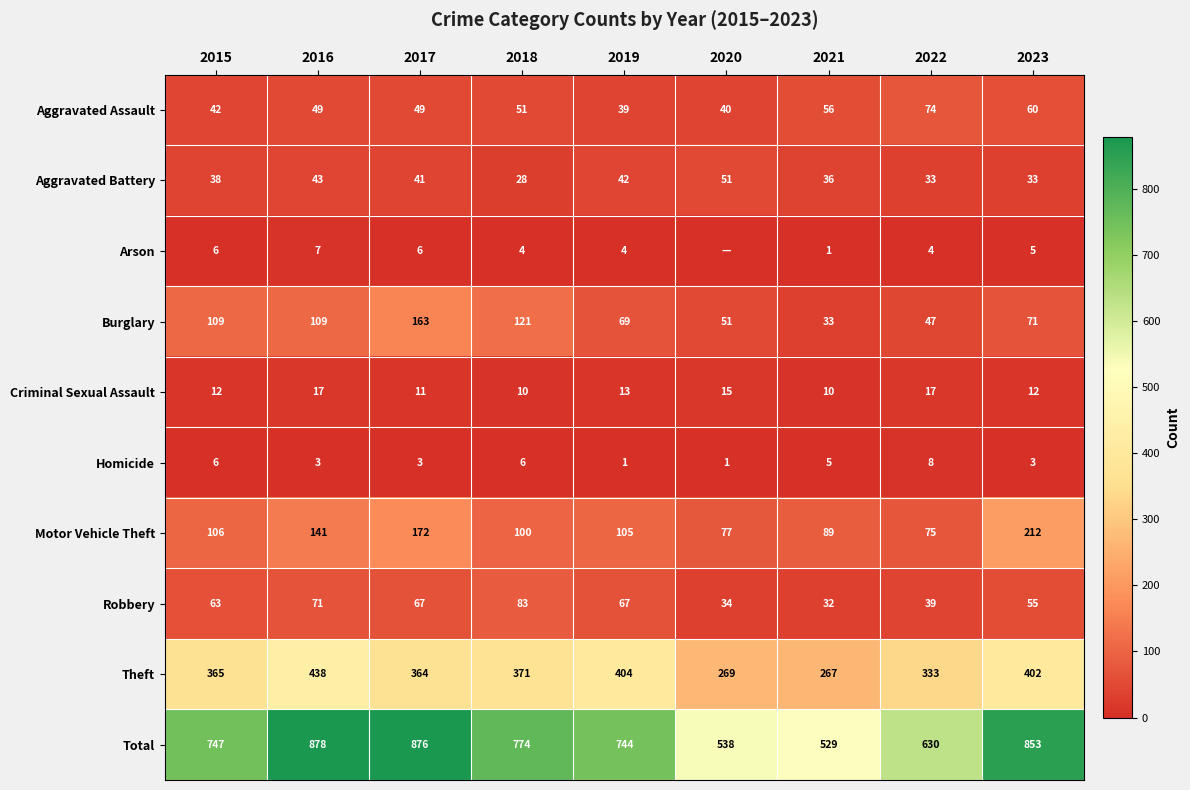

Rank the series at 2018 from lowest to highest value.

Arson, Homicide, Criminal Sexual Assault, Aggravated Battery, Aggravated Assault, Robbery, Motor Vehicle Theft, Burglary, Theft, Total